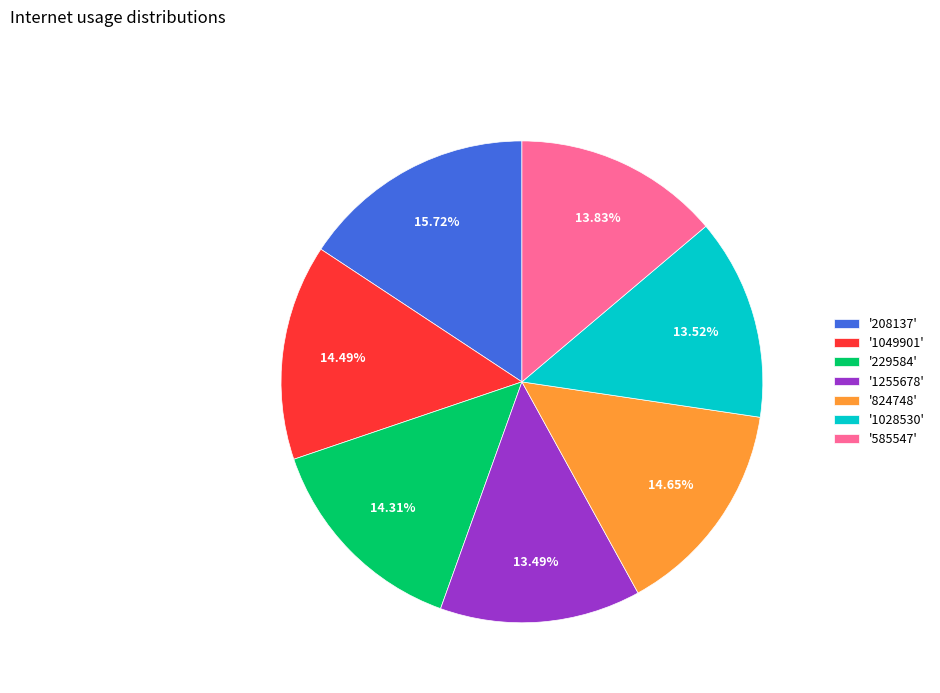

How many segments does this pie chart have?

7